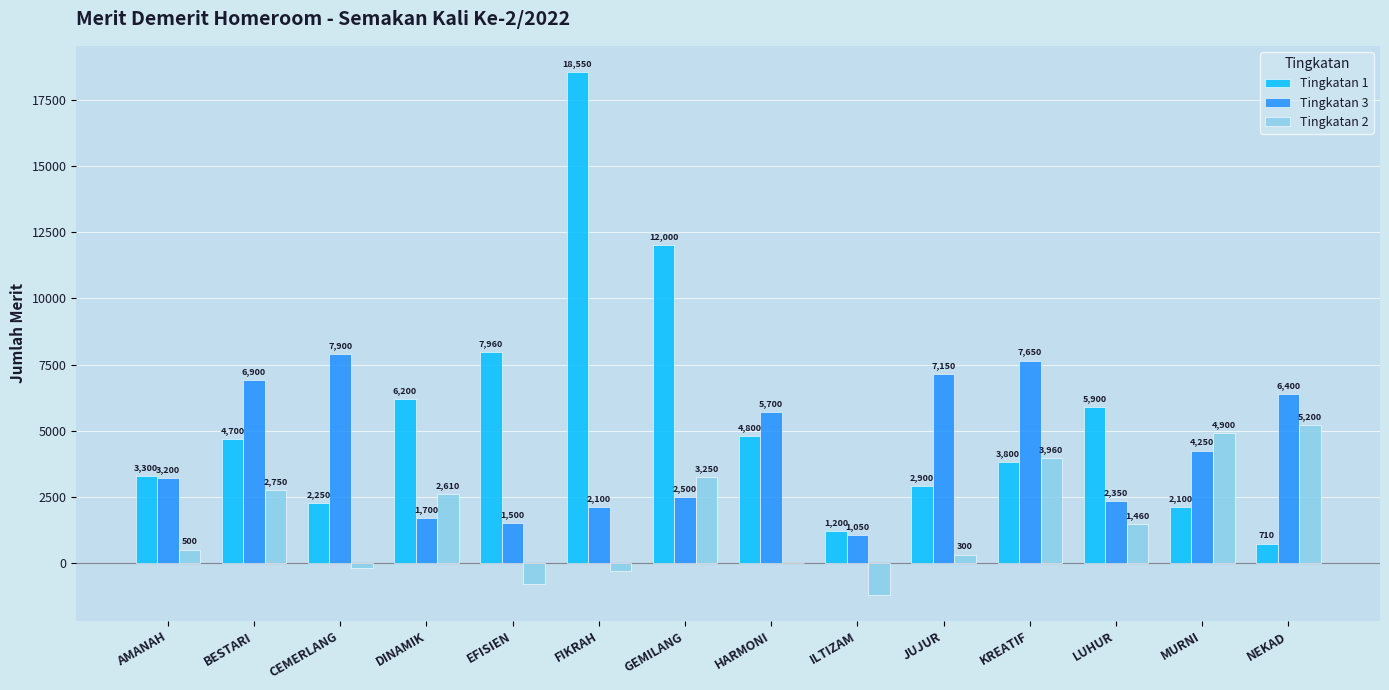

Read the Tingkatan 3 value at LUHUR.

2350